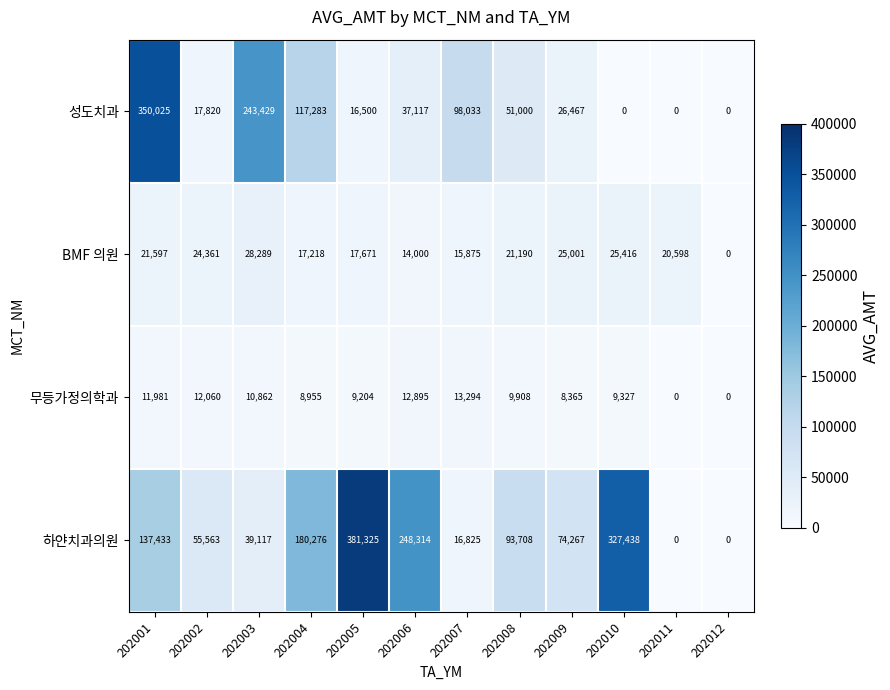

Where does the 무등가정의학과 series first go above 9908?

202001